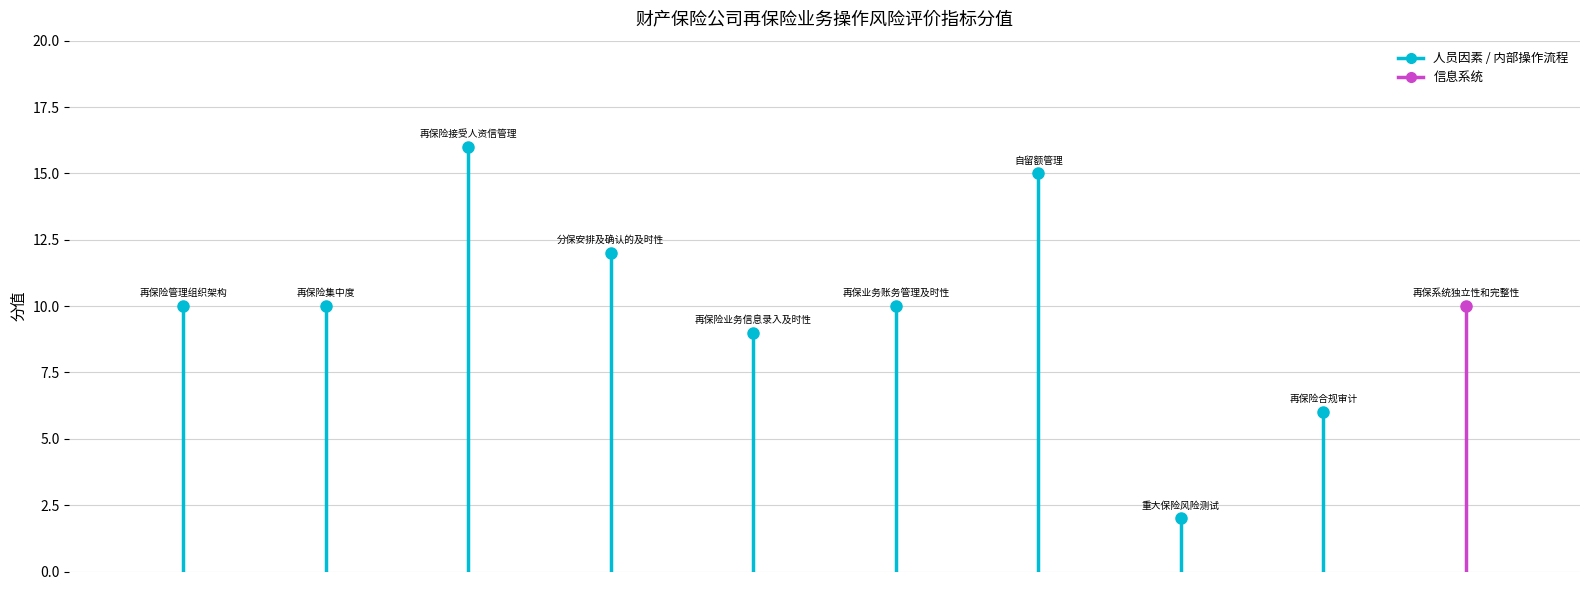

What is the label of the 2nd point from the left?

再保险集中度